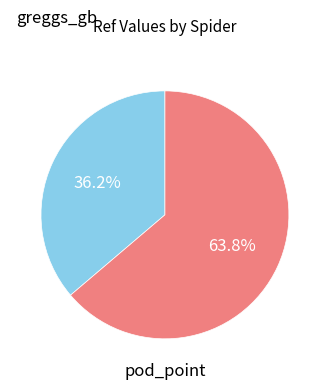

Count the number of slices in the pie.

2